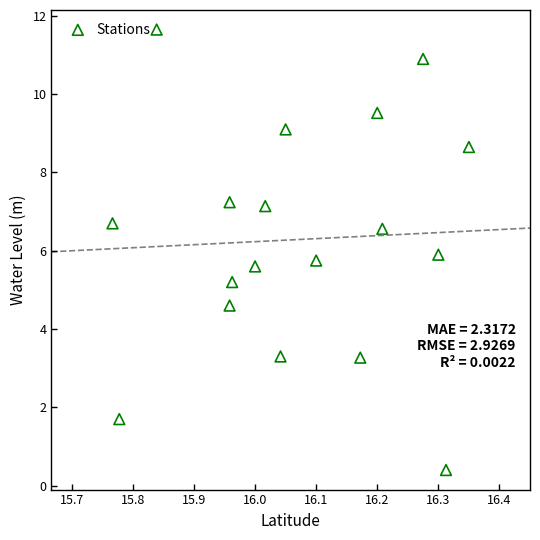

What is the range of X values (max minus min)?

0.6